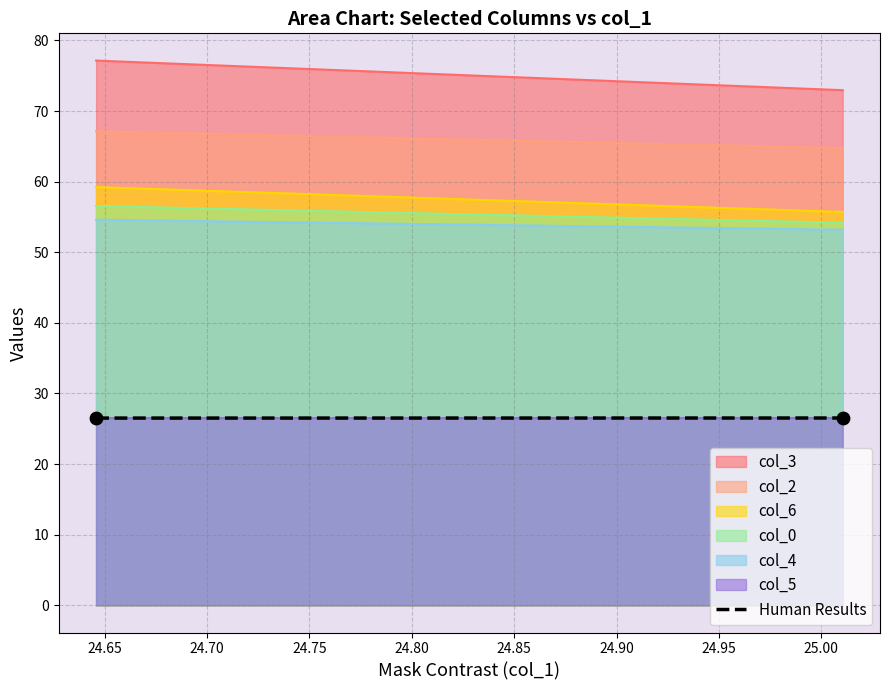

What are all the series names shown in the legend?

col_0, col_2, col_3, col_4, col_5, col_6